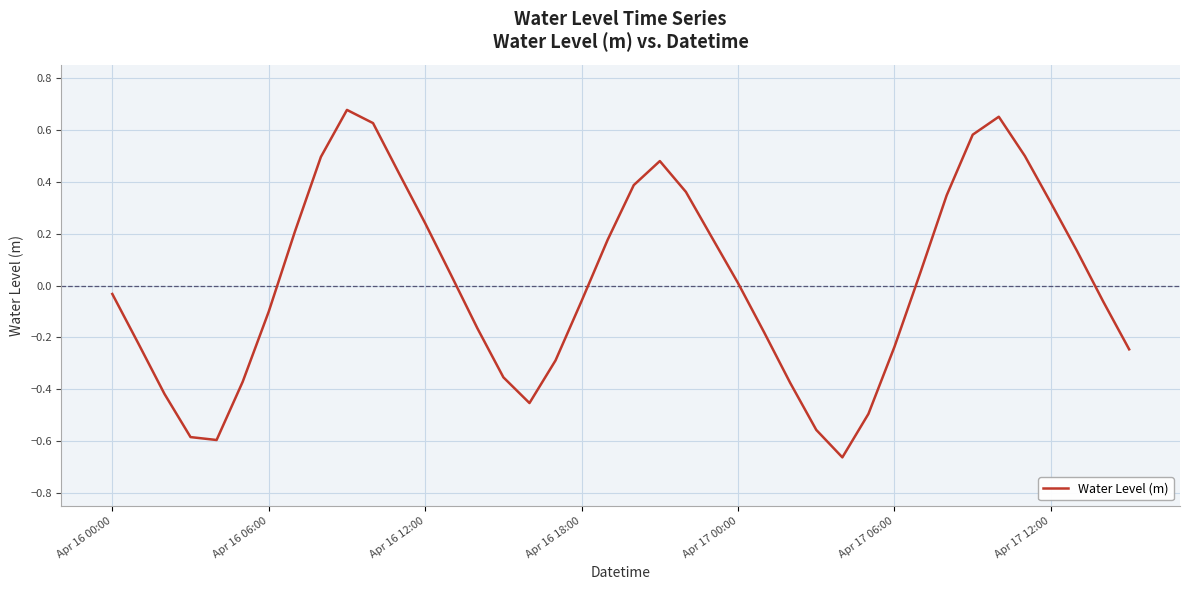

What is the difference between the maximum and minimum values?

1.3